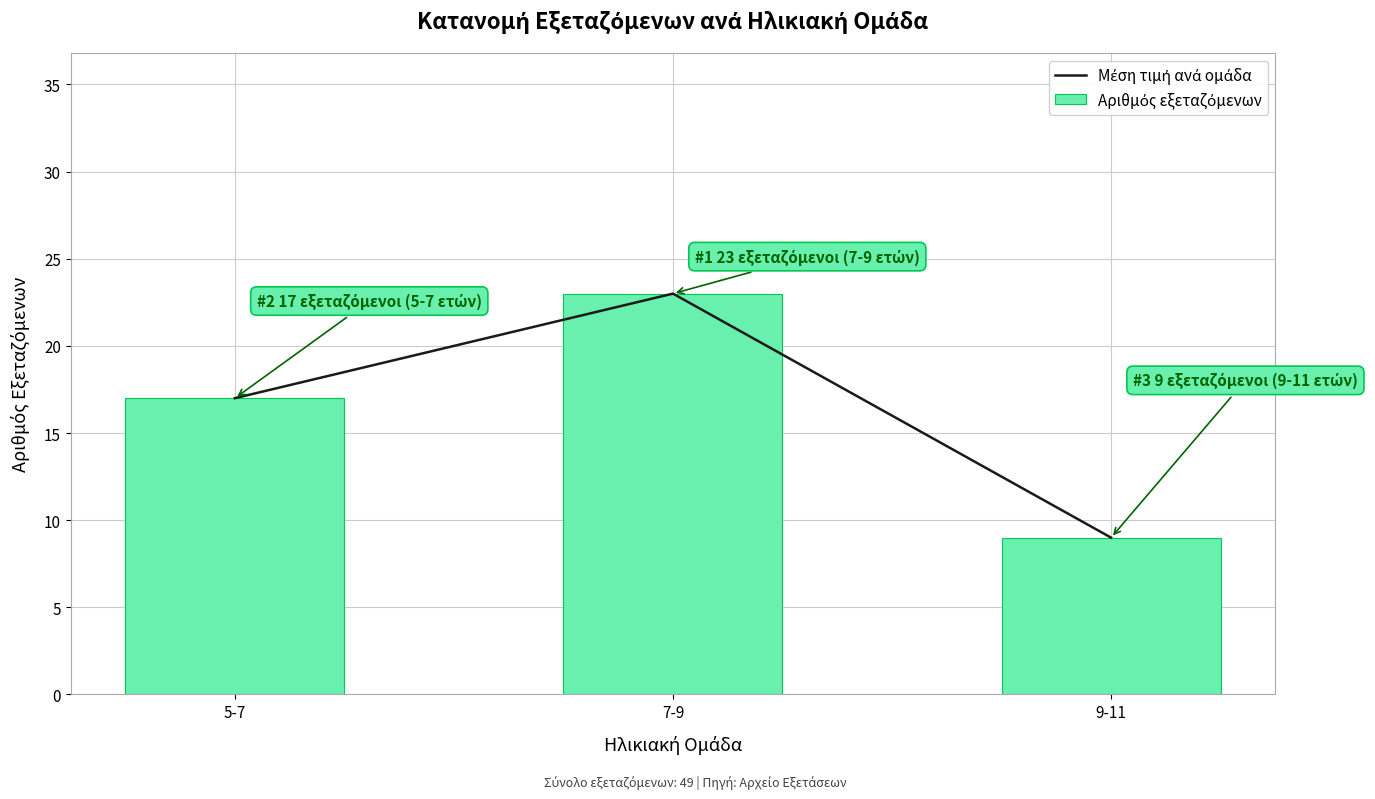

At which label does Αριθμός εξεταζόμενων reach its minimum?

9-11